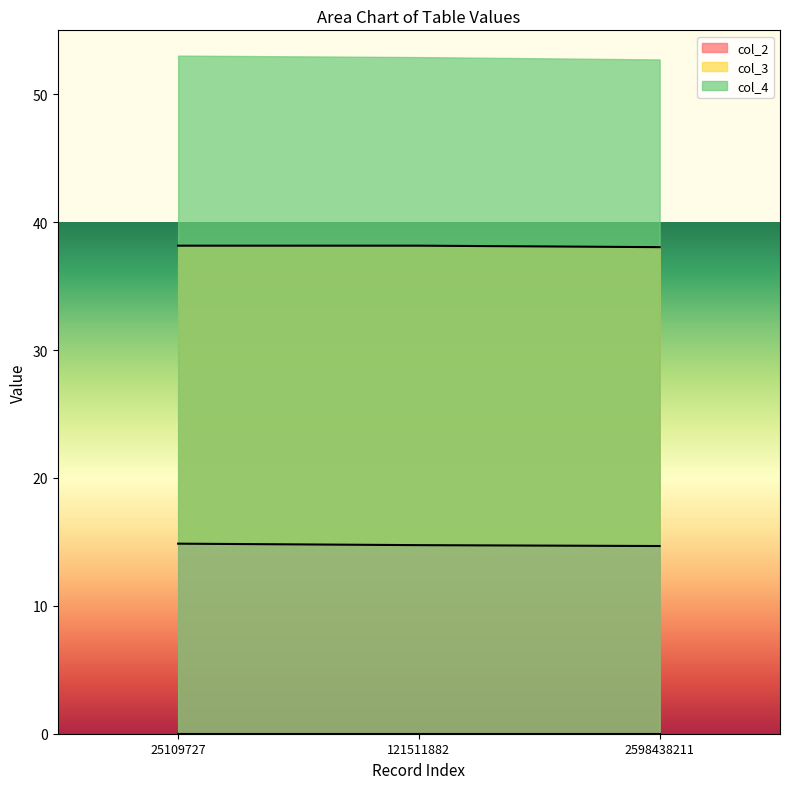

The value of col_2 at 2598438211 is 57.0. True or false?

False